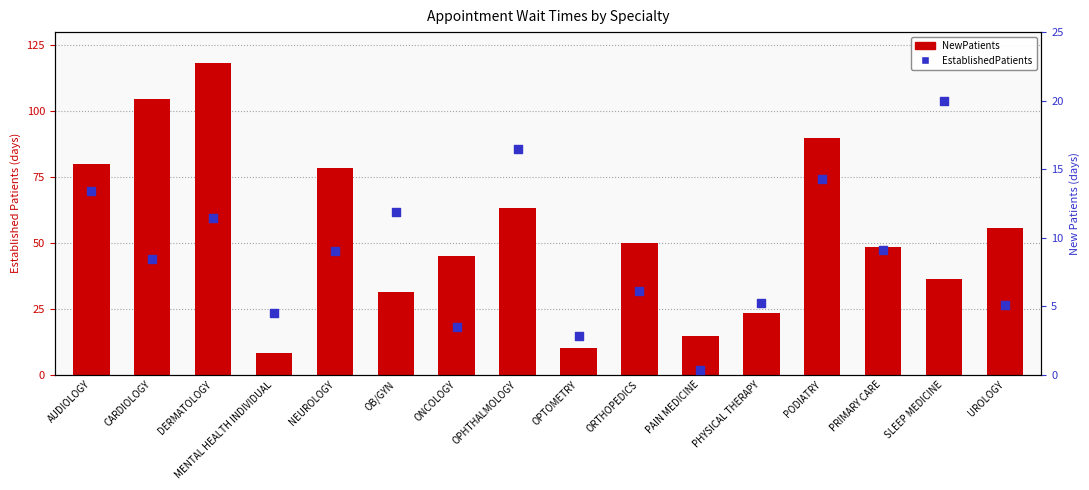

Which series has the largest total across all categories?

NewPatients